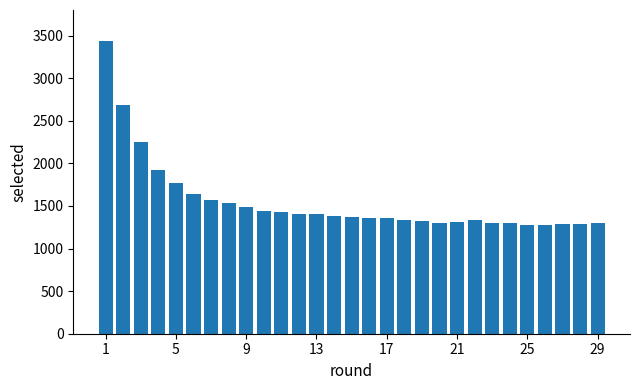

What is the value of the 1st bar from the left?

3440